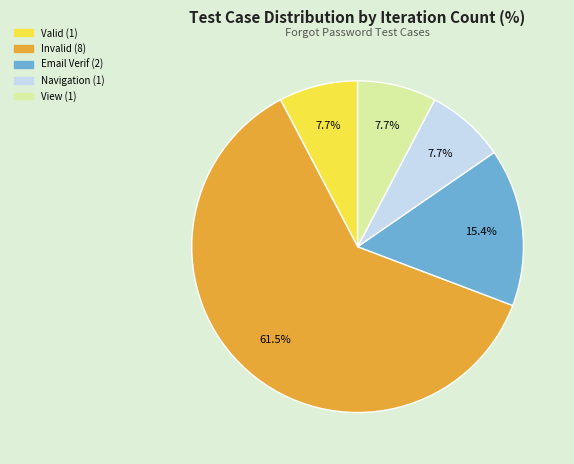

Which category has the biggest portion of the pie?

Invalid (8)